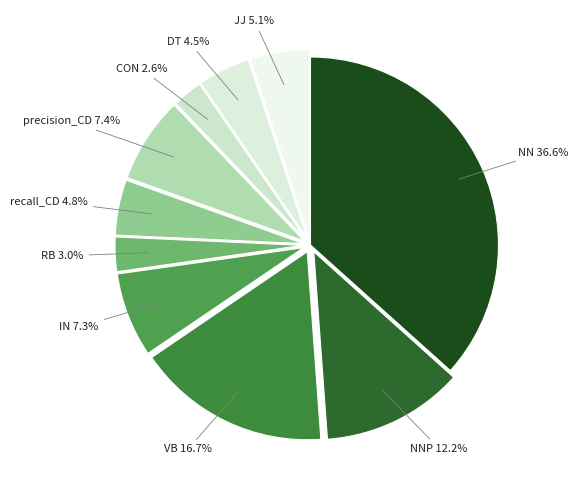

What is the largest slice in the pie chart?

NN